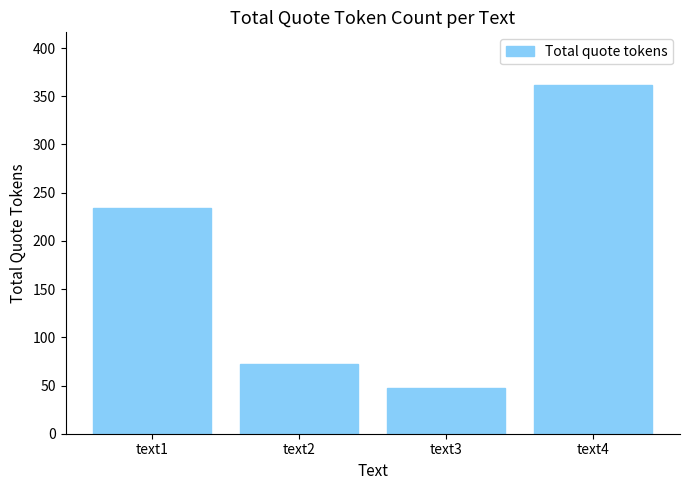

What is the sum of all values?

715